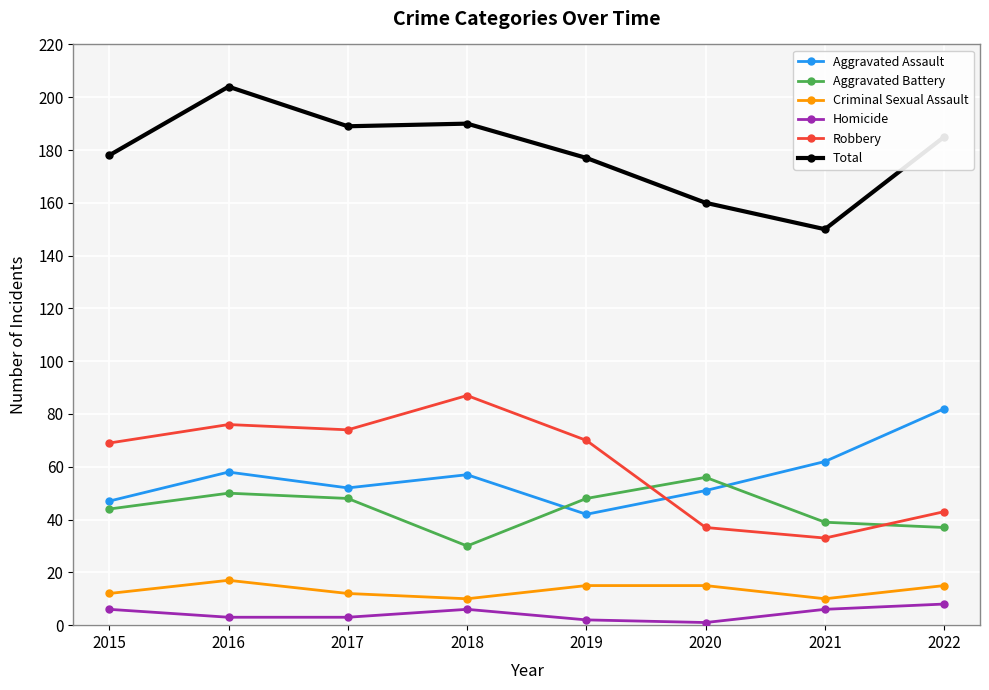

Does the chart have visible grid lines?

Yes